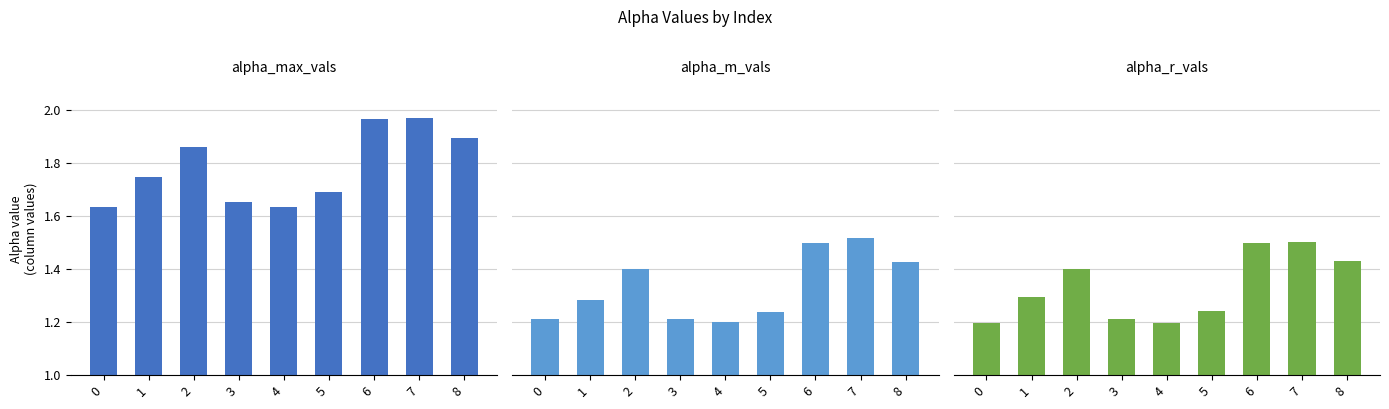

What is the value of the alpha_max_vals bar at the 8th from the left?

2.0